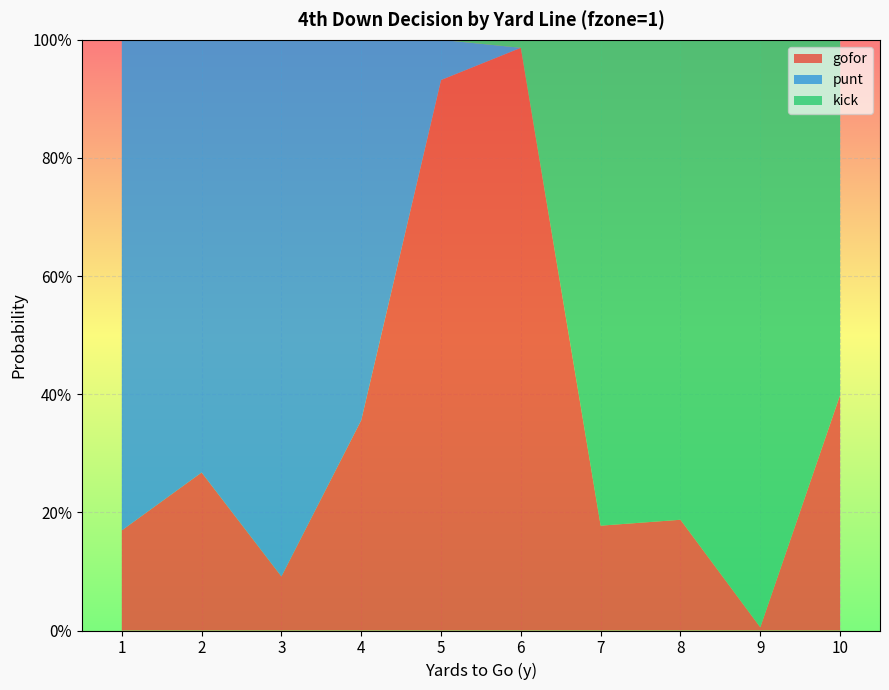

Reading right to left, transcribe all the data shown in this chart.

gofor: 0.4	0.0	0.2	0.2	1.0	0.9	0.4	0.1	0.3	0.2
punt: 0.0	0.0	0.0	0.0	0.0	0.1	0.6	0.9	0.7	0.8
kick: 0.6	1.0	0.8	0.8	0.0	0.0	0.0	0.0	0.0	0.0